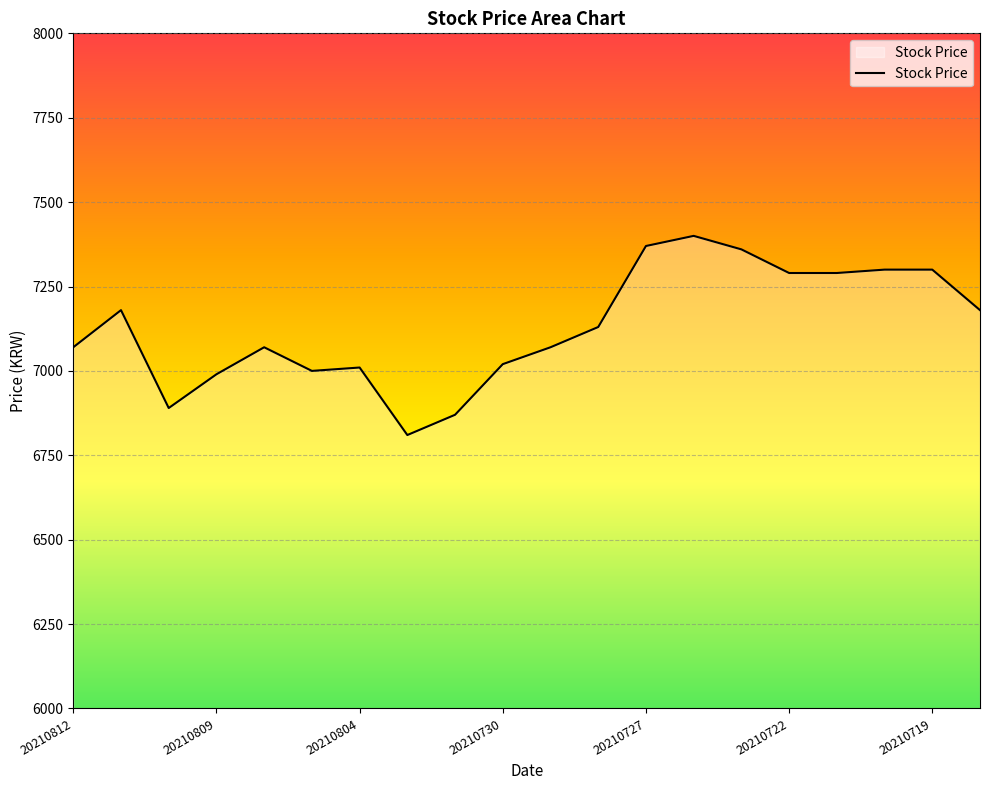

What is the minimum value shown in the chart?

6810